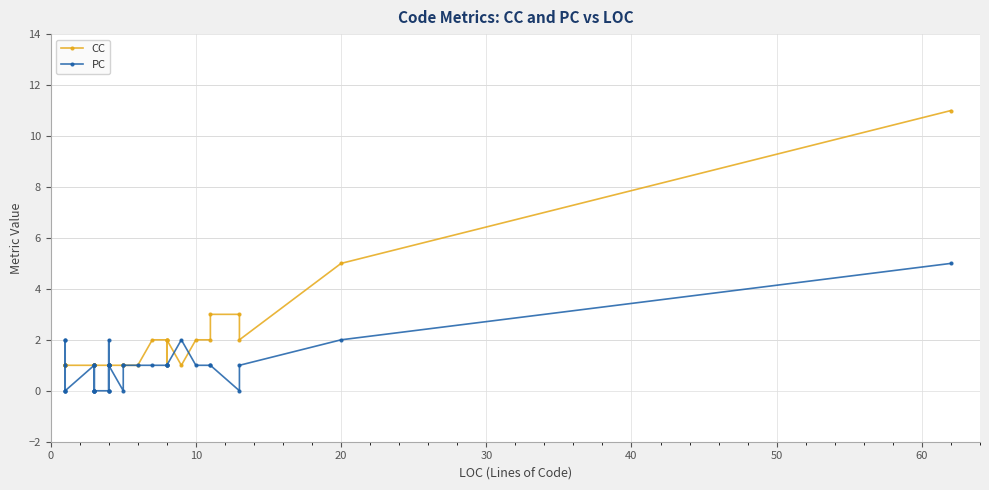

Which has a higher value, 33 or 10?

33